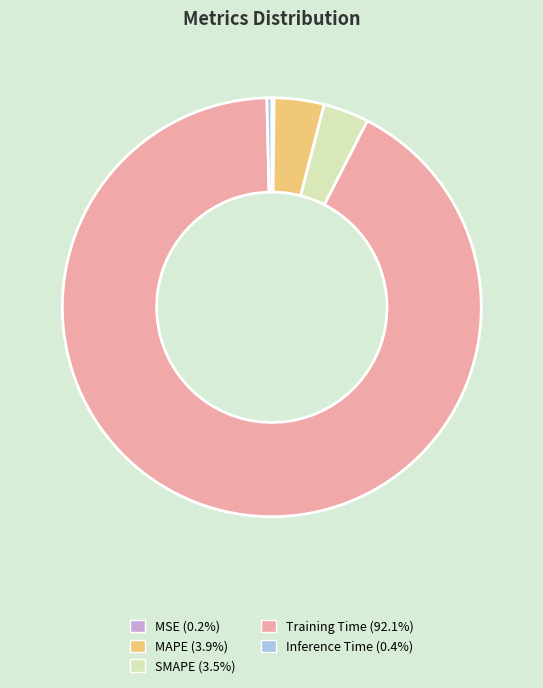

What is the majority slice?

Training Time